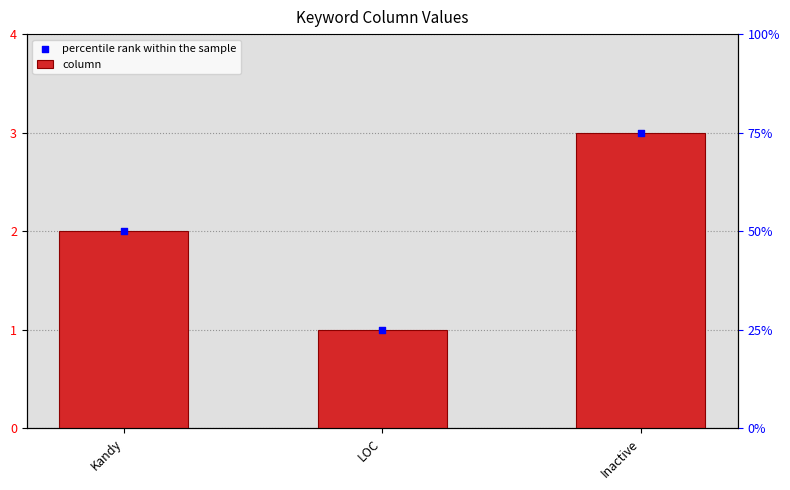

Which series contains the highest Y value?

column